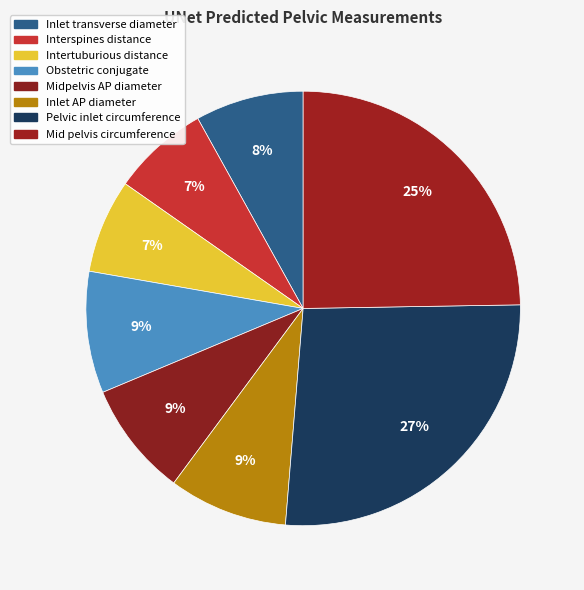

To the nearest percent, what is the difference between the Mid pelvis circumference and Obstetric conjugate slice percentages?

16%